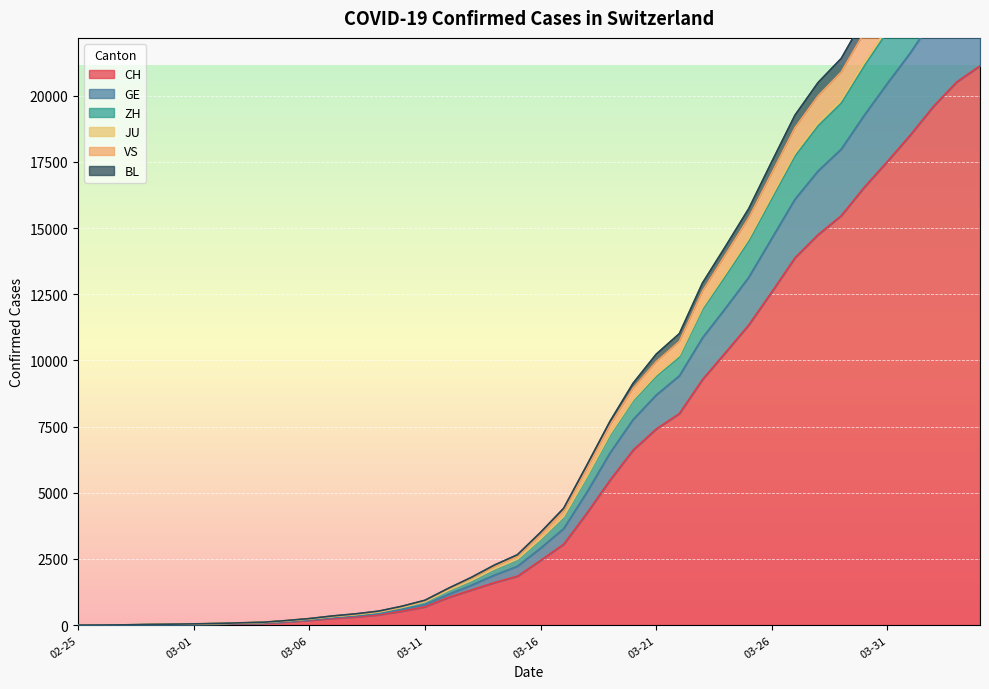

How many lines are shown in the chart?

6